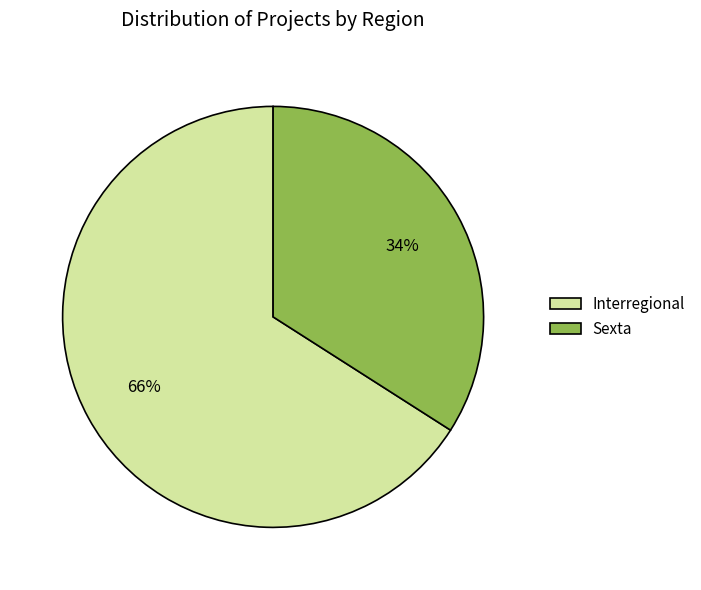

Rank the categories by value from highest to lowest.

Interregional, Sexta